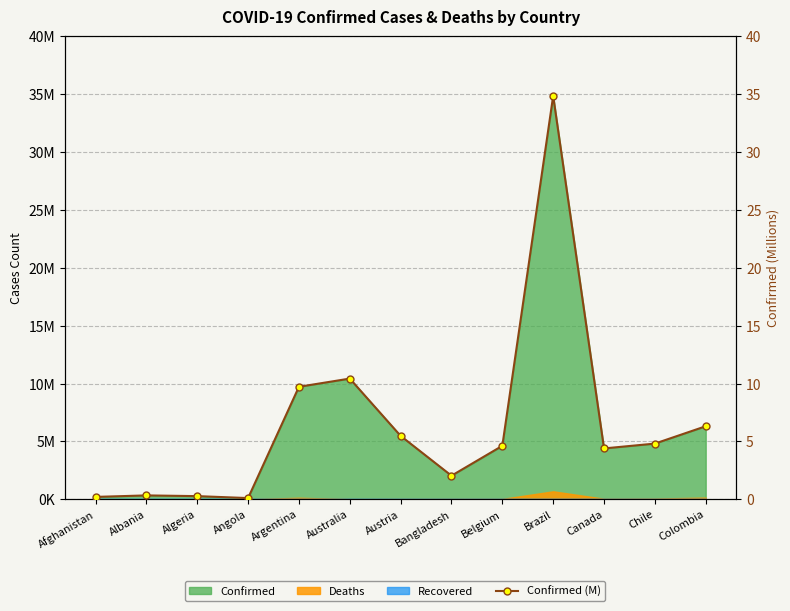

Rank the categories by value from highest to lowest.

Brazil, Australia, Argentina, Colombia, Austria, Chile, Belgium, Canada, Bangladesh, Albania, Algeria, Afghanistan, Angola